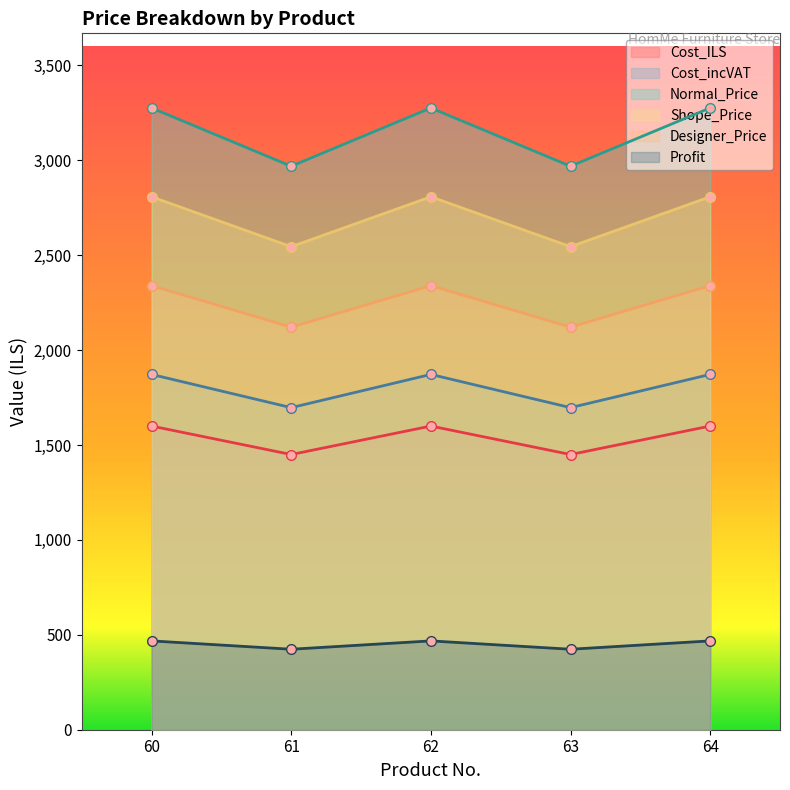

What is the minimum value for Shope_Price?

2545